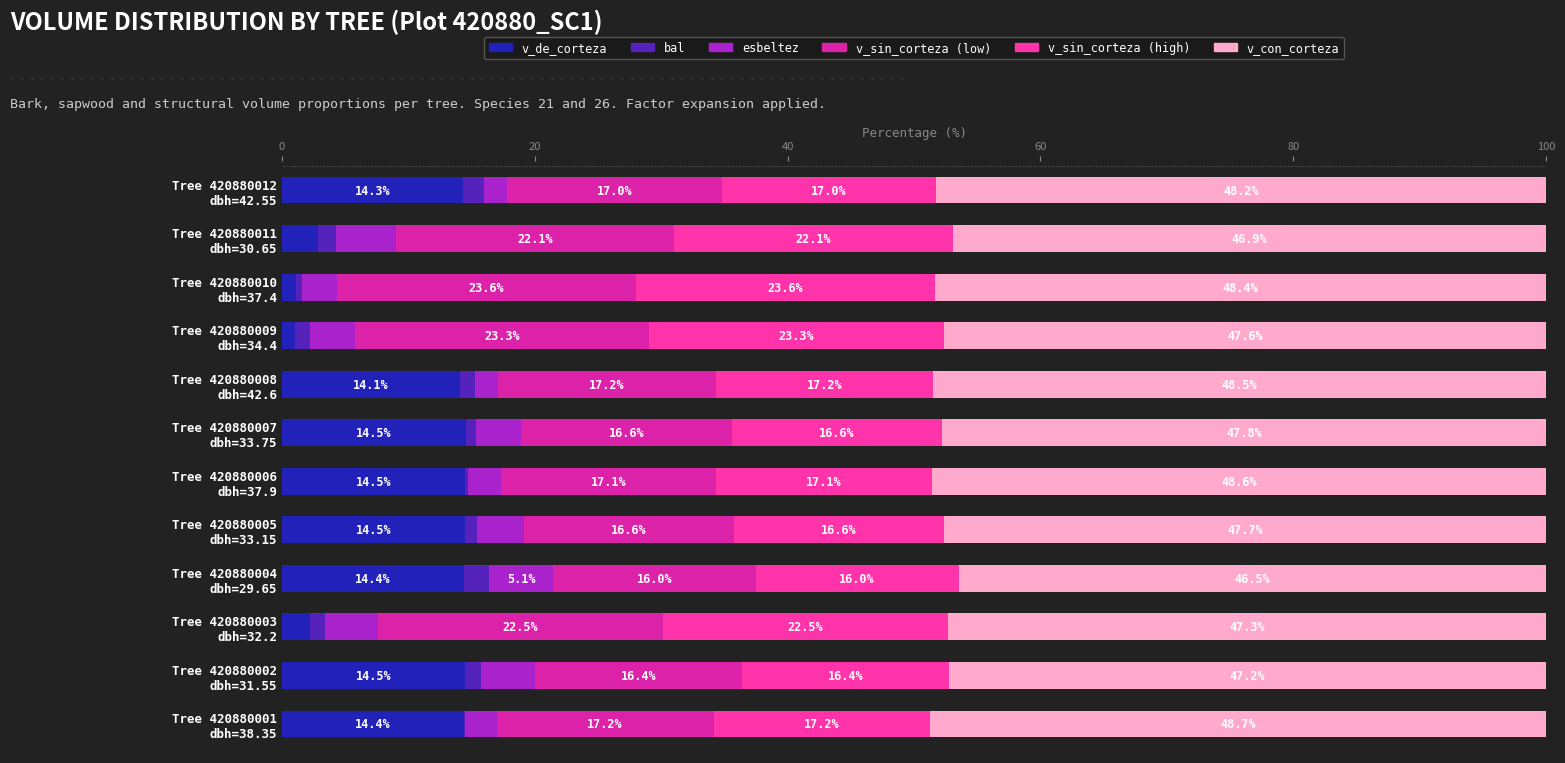

How many categories are shown in the chart?

12